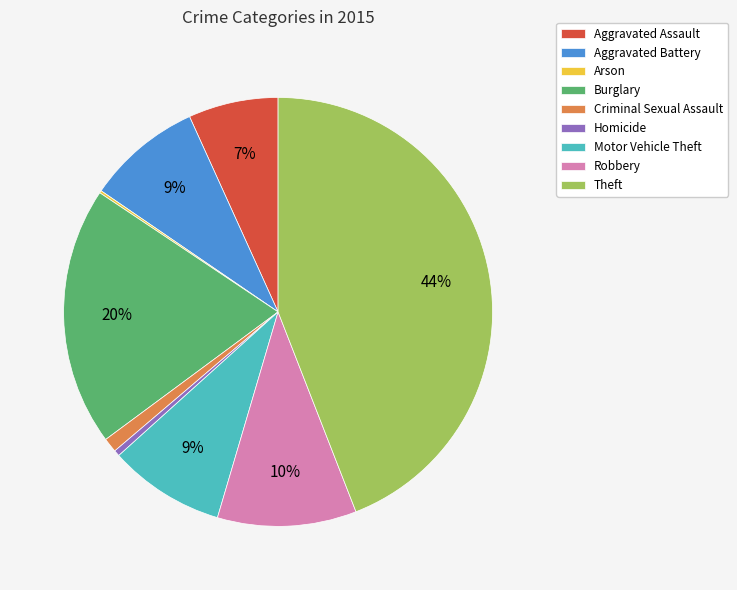

Is the sum of Aggravated Battery and Motor Vehicle Theft greater than half?

No